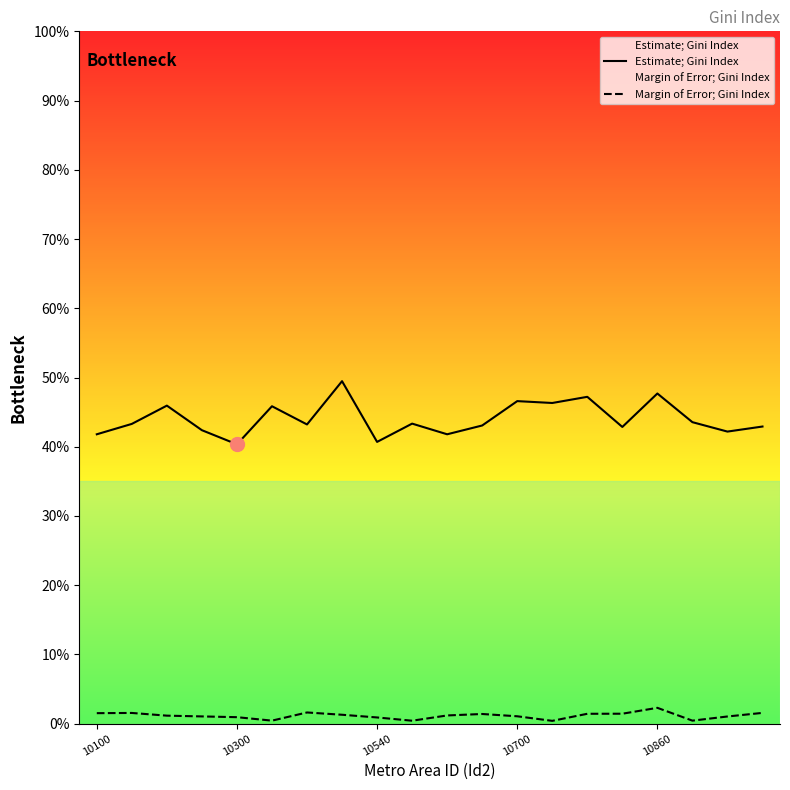

True or false: Estimate; Gini Index and Margin of Error; Gini Index intersect in this chart.

False